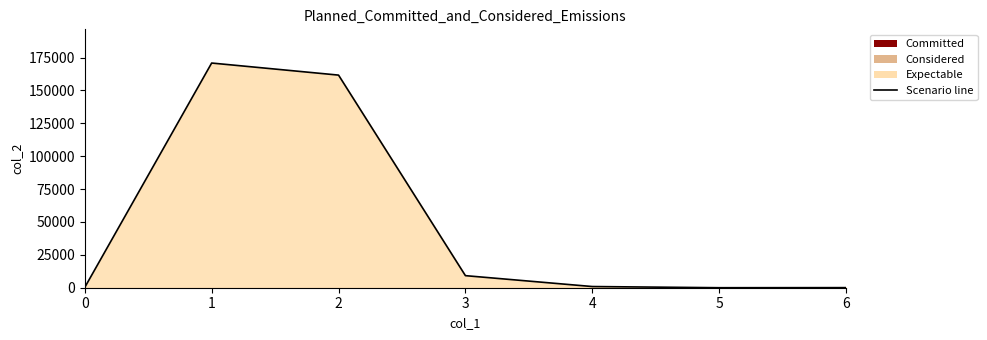

What is the sum of the values at 5 and 4?

905.4